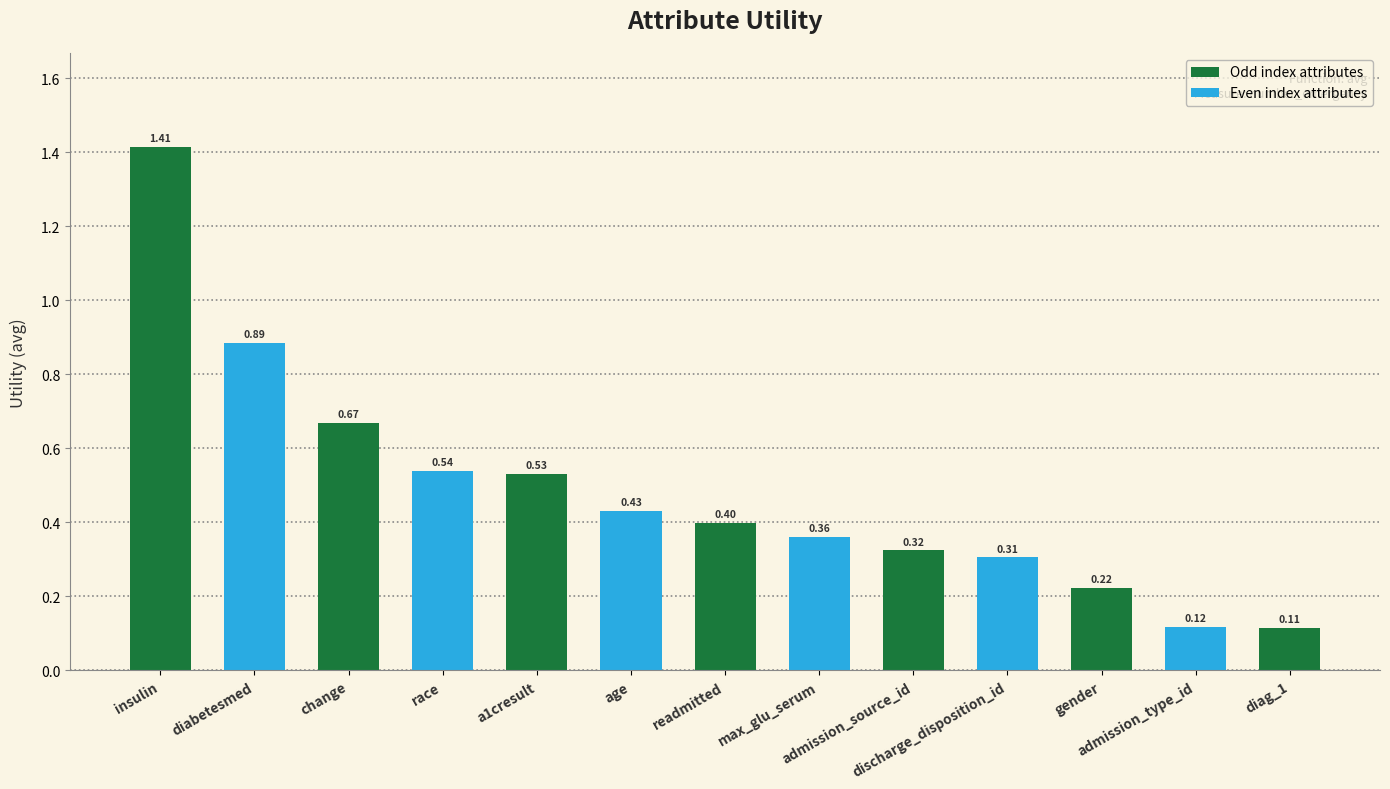

What is the difference between the maximum and minimum values?

1.3